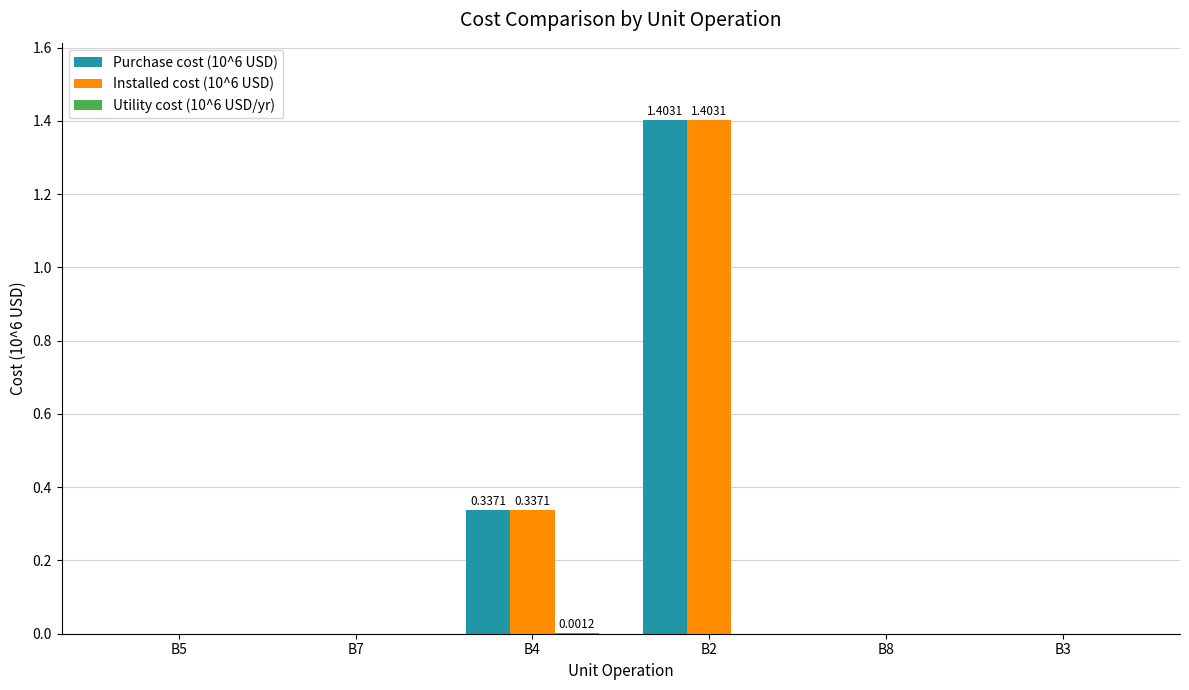

Count the number of categories in the chart.

6